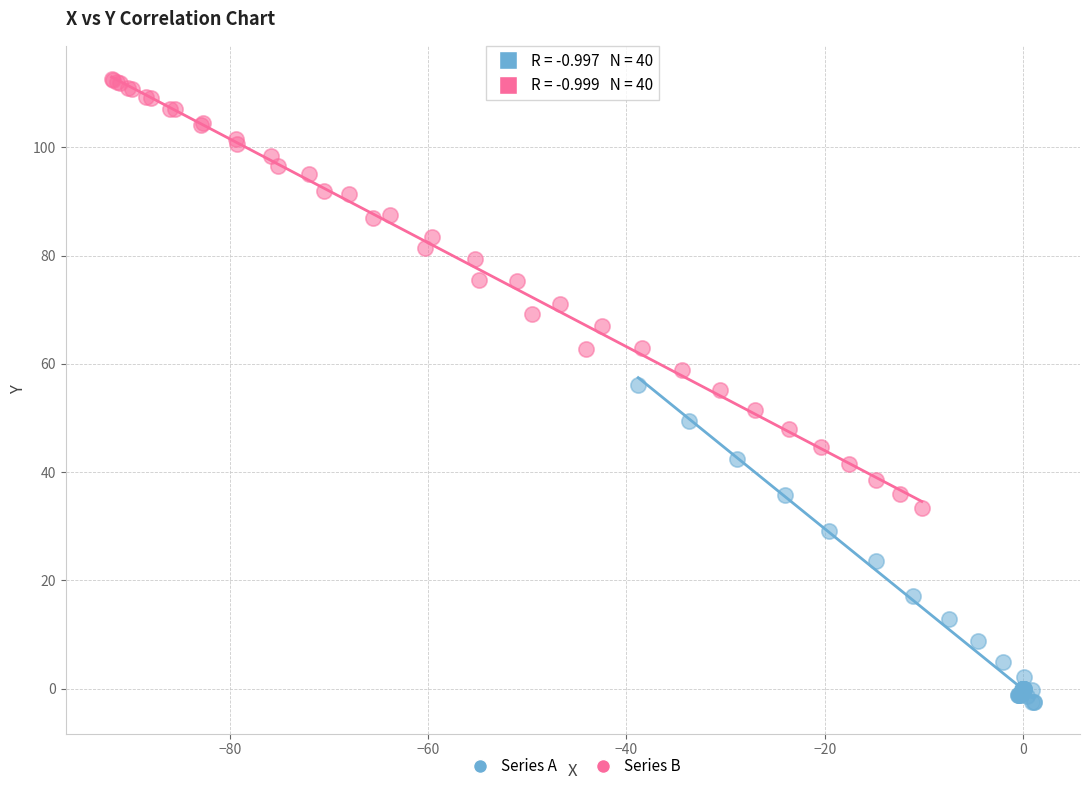

Which series contains the lowest Y value?

Series A